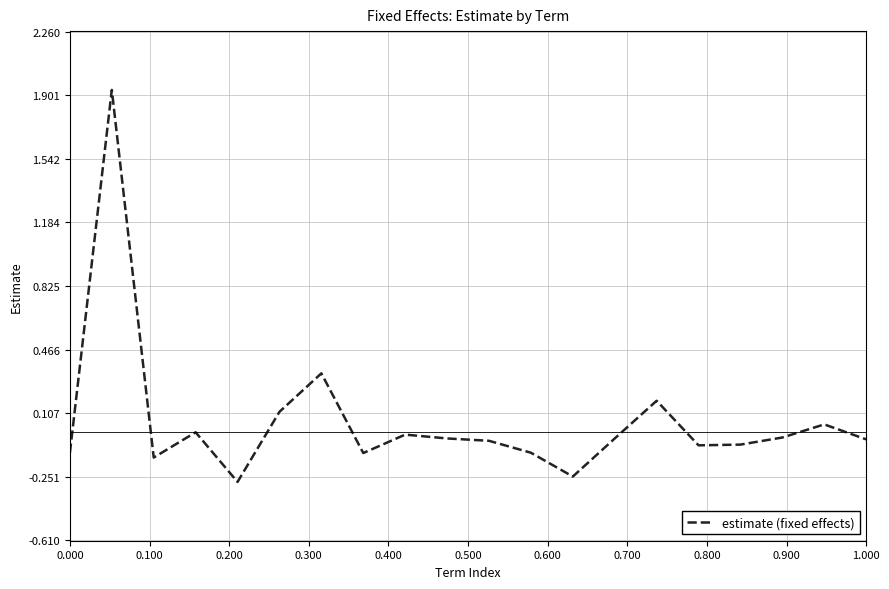

What is the difference between the maximum and minimum values?

2.2